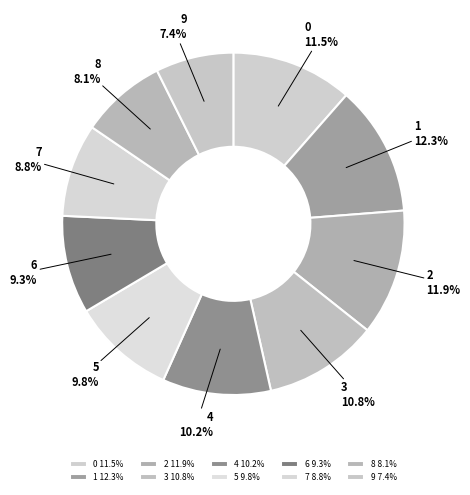

How many segments does this pie chart have?

10